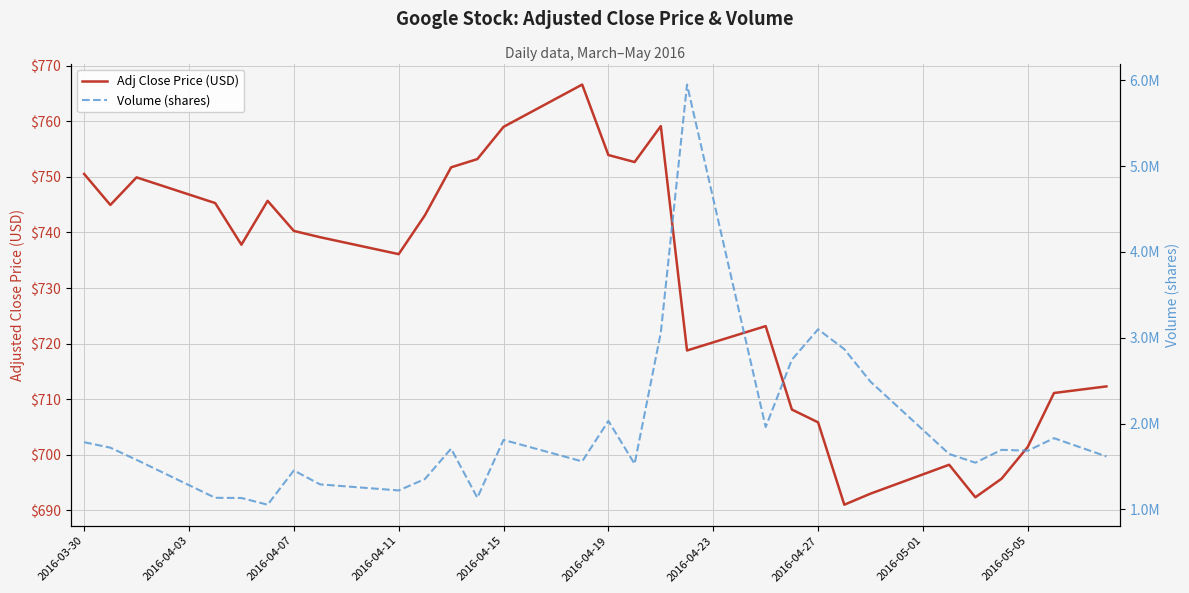

Is the value of Volume (shares) at 10 greater than the value of Adj Close Price (USD) at 18?

Yes